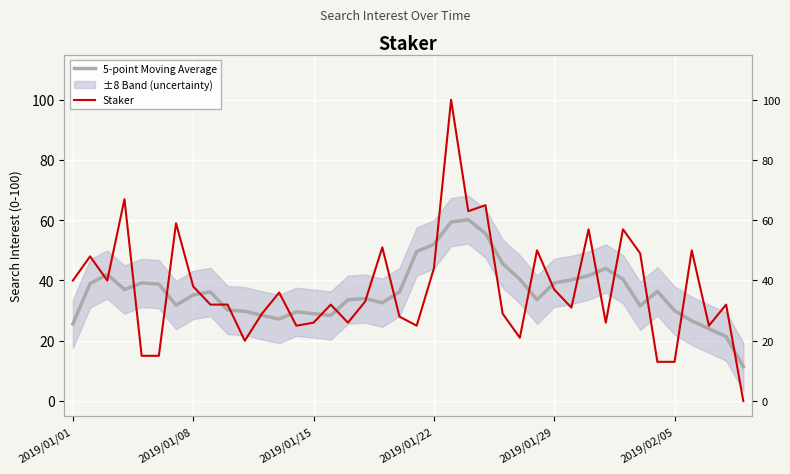

Rank the series by their average value, from highest to lowest.

Staker, 5-point Moving Average